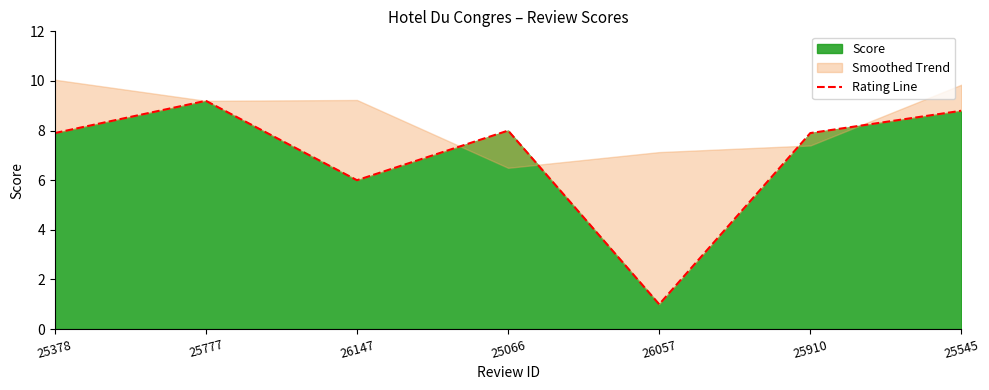

What is the difference between the second highest and second lowest values?

2.8